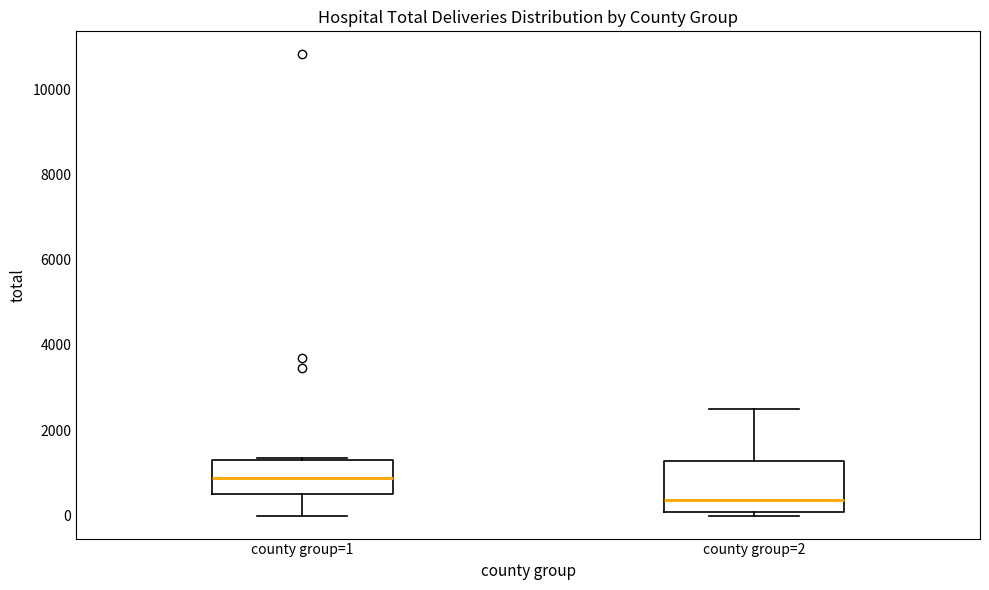

Which box has the lowest median line?

county group=2